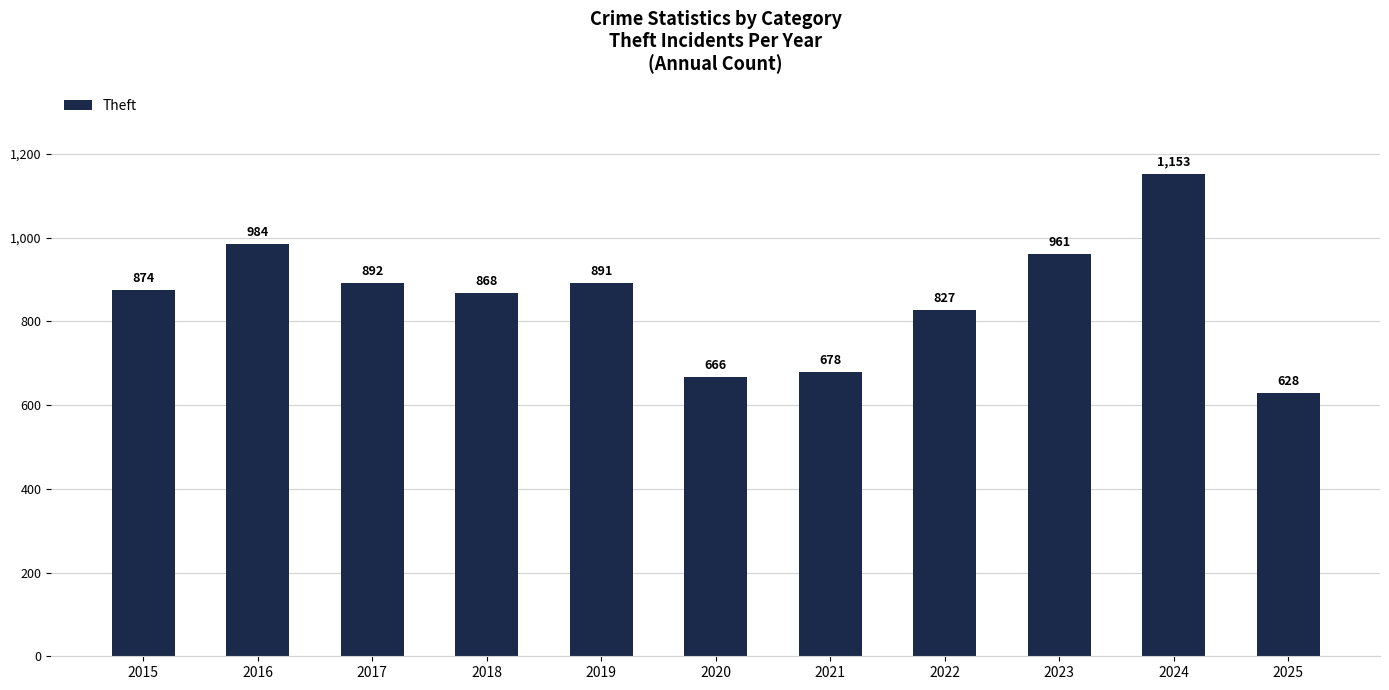

What is the smallest value displayed?

628